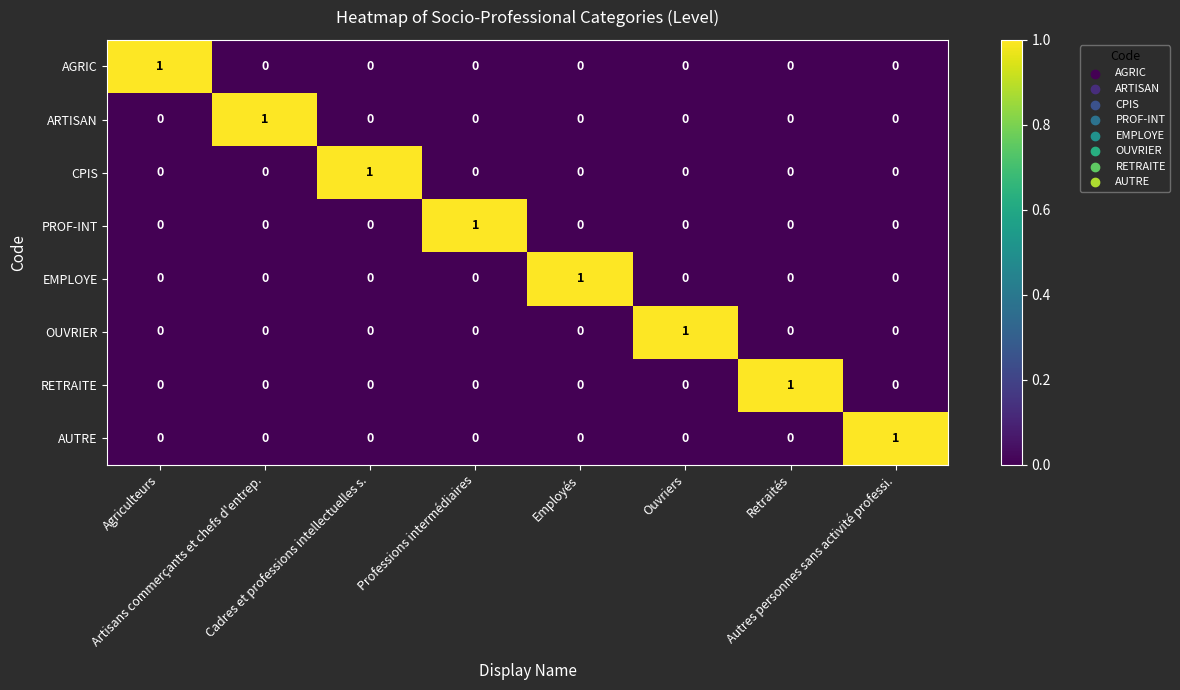

How many data points does each series have?

8